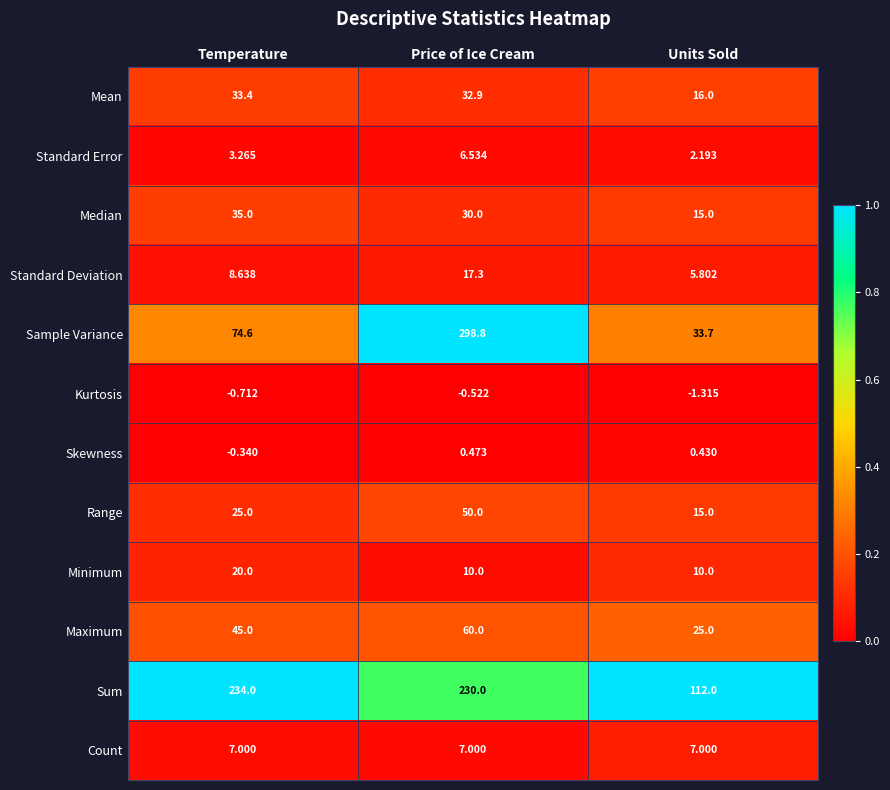

Which series has the largest range (max minus min)?

Sample Variance